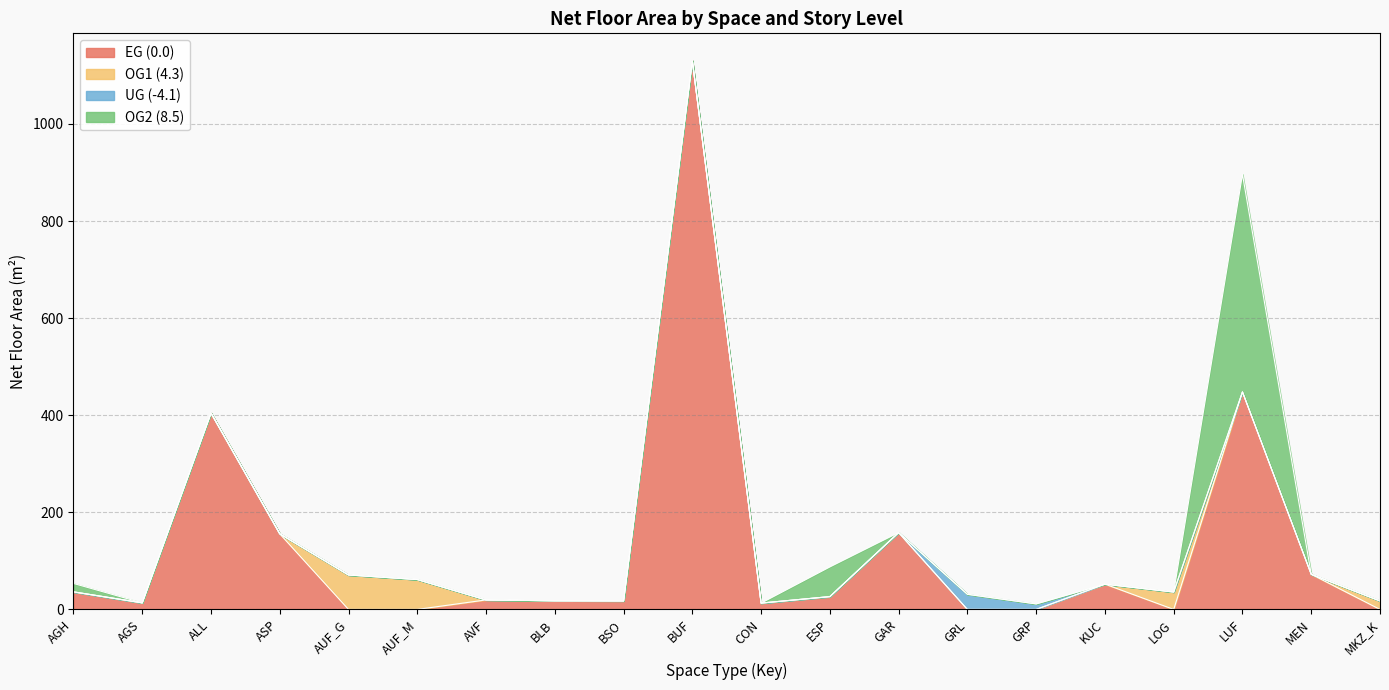

True or false: OG2 (8.5) and UG (-4.1) cross at least once.

False